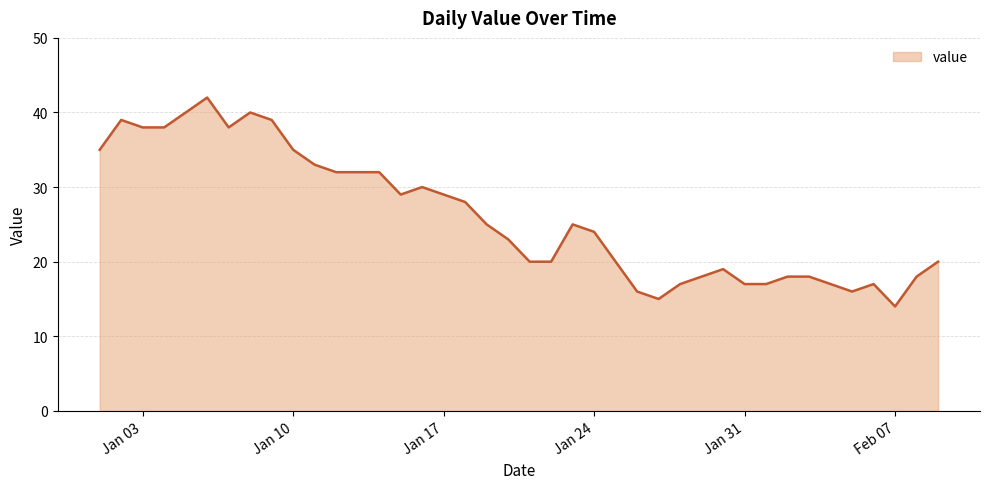

What is the maximum value shown in the chart?

42